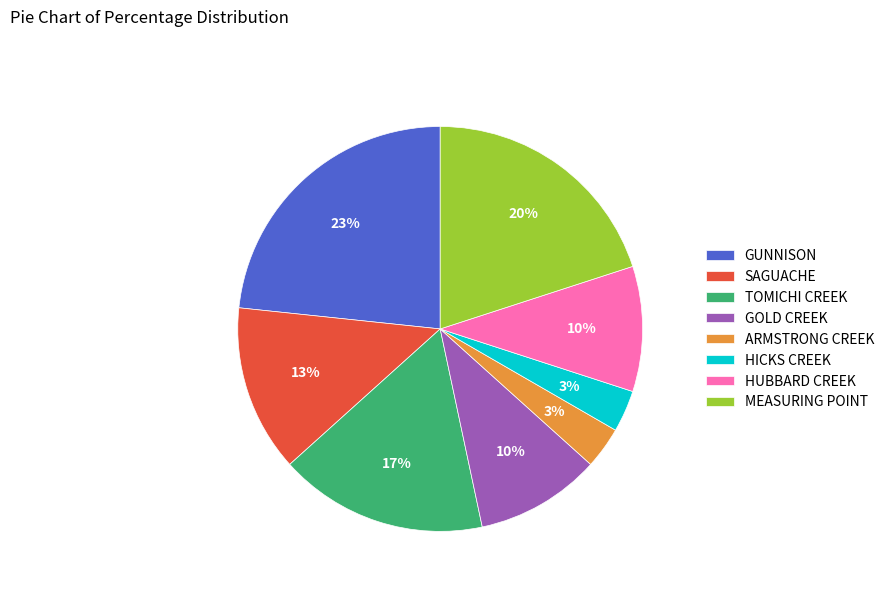

Approximately how many times larger is the value at GOLD CREEK compared to HUBBARD CREEK?

1.0